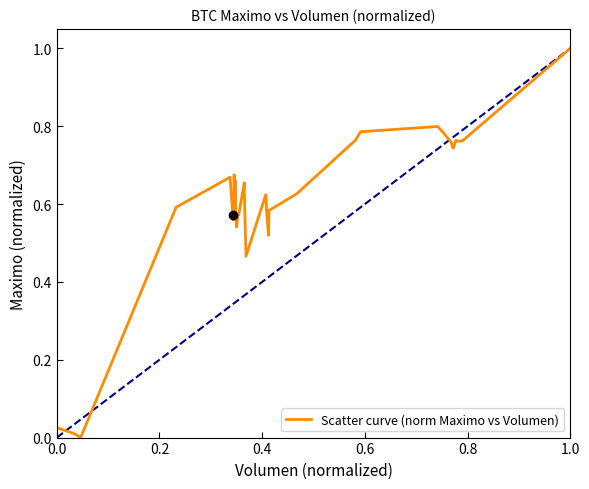

What is the greatest value displayed?

1.0